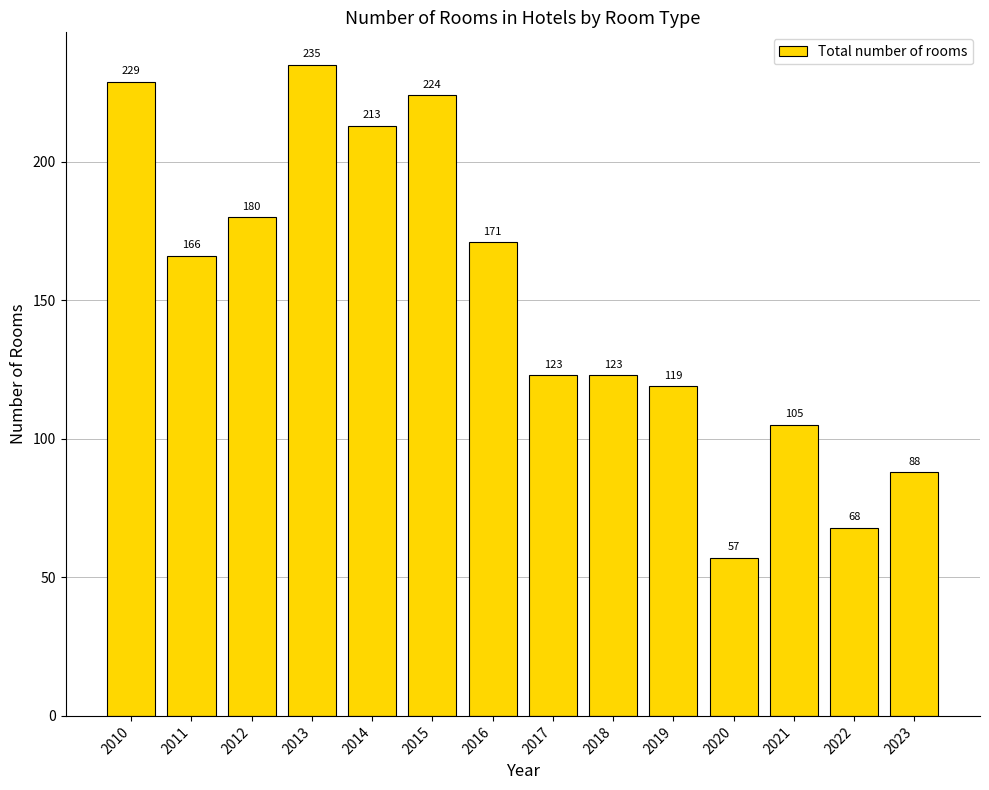

Which category has the highest value across all series?

2013